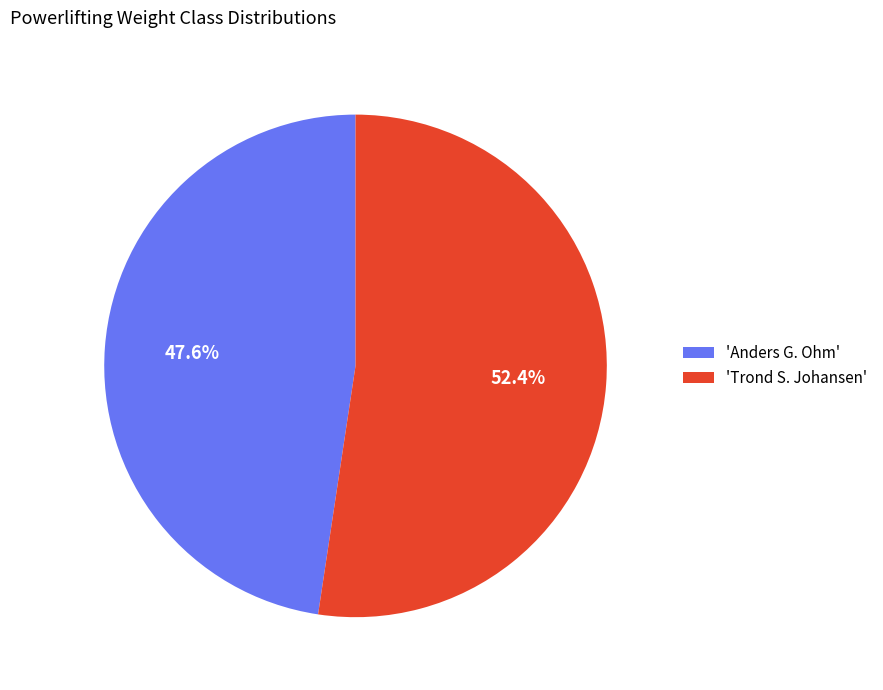

Is the sum of 'Anders G. Ohm' and 'Trond S. Johansen' greater than half?

Yes